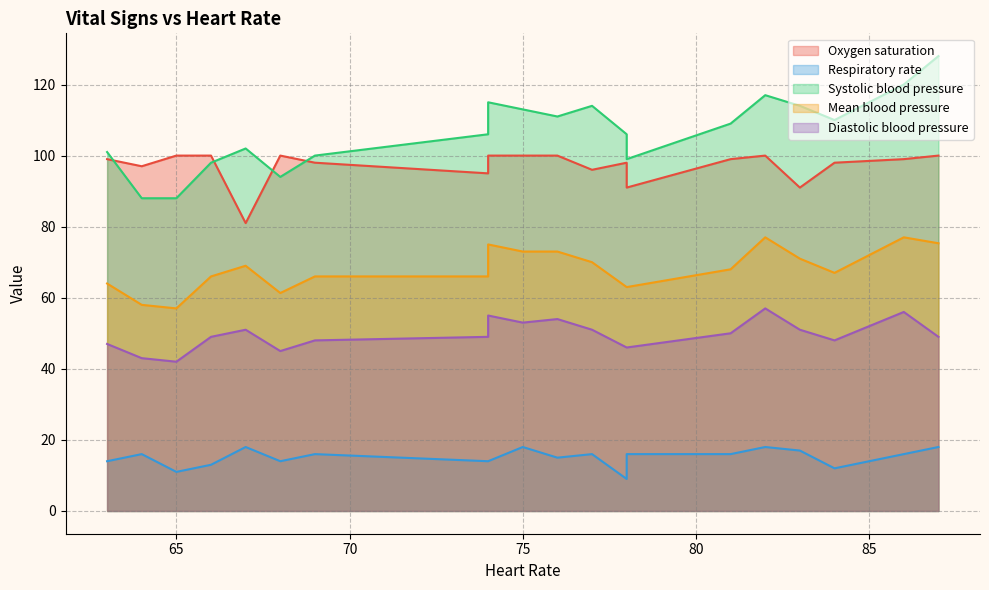

True or false: Mean blood pressure and Diastolic blood pressure cross at least once.

False